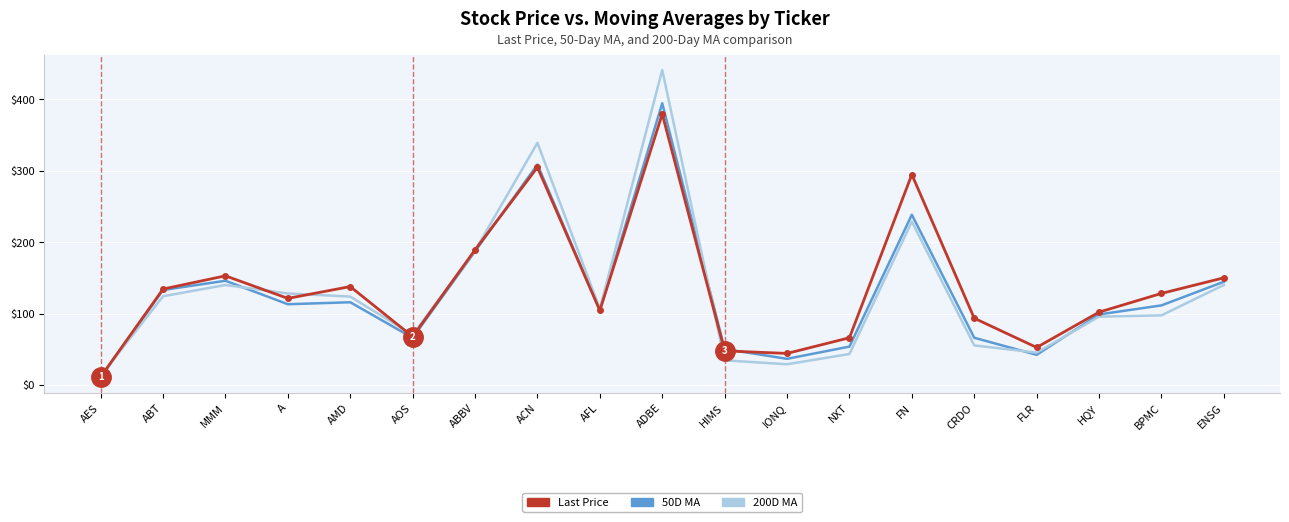

What position from the right is MMM?

17